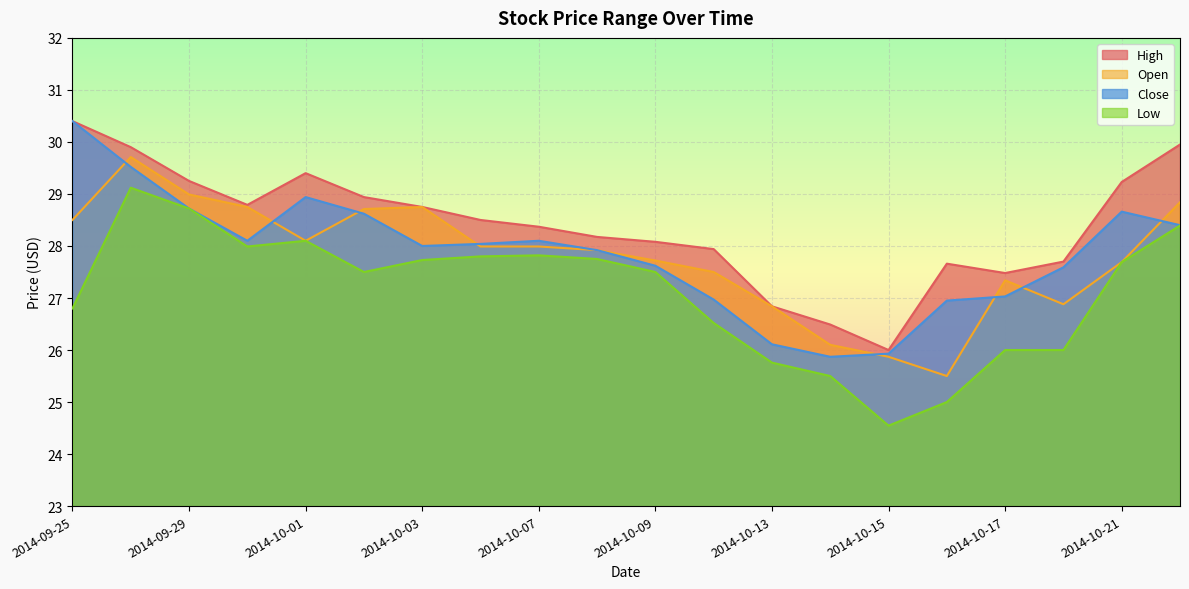

True or false: Close and High cross at least once.

False